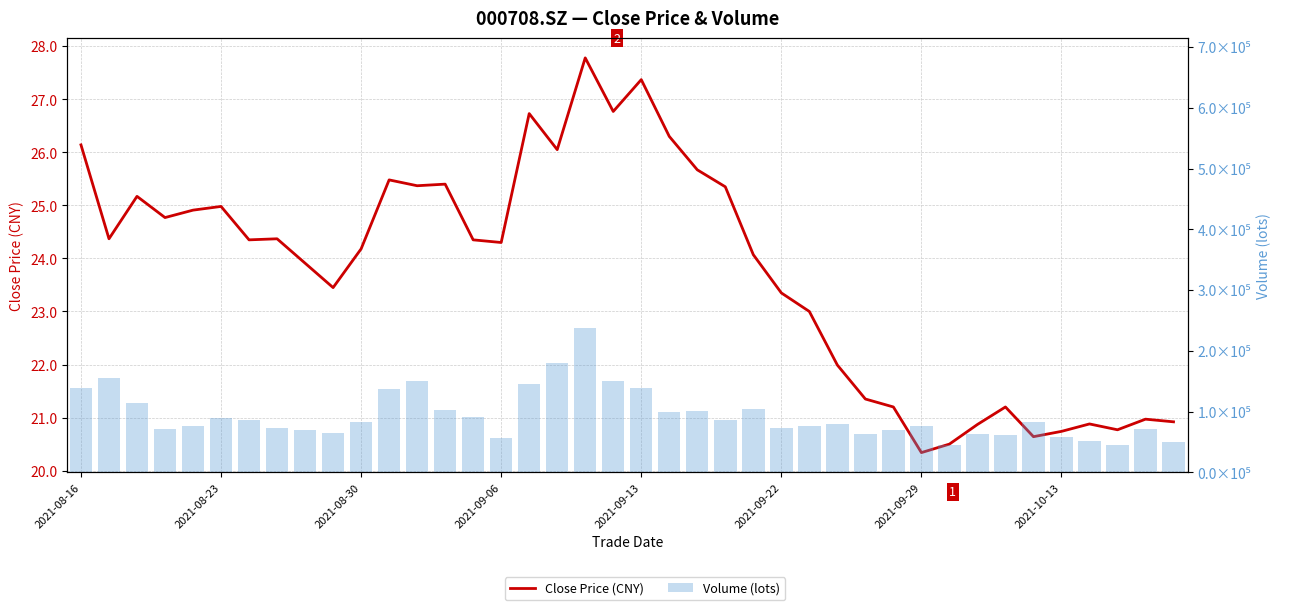

At which label does close first exceed 24?

2021-08-16